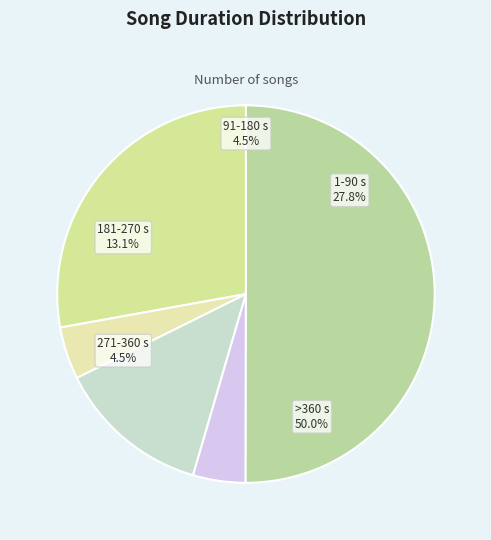

To the nearest percent, what is the difference between the largest and smallest slice percentages?

46%